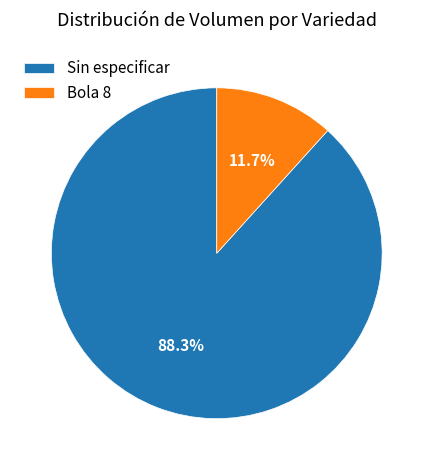

Combined, what portion of the pie is Sin especificar and Bola 8?

100.0%